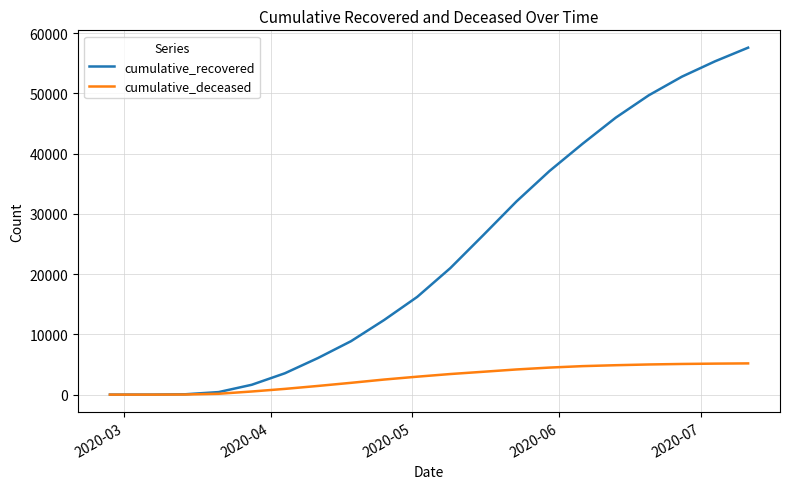

Which series has the largest total across all categories?

cumulative_recovered